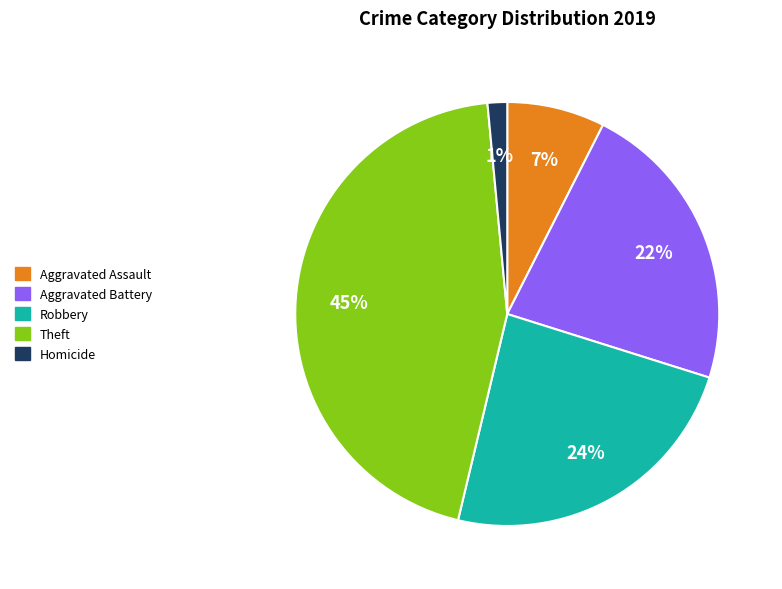

Is the sum of Aggravated Assault and Aggravated Battery greater than half?

No